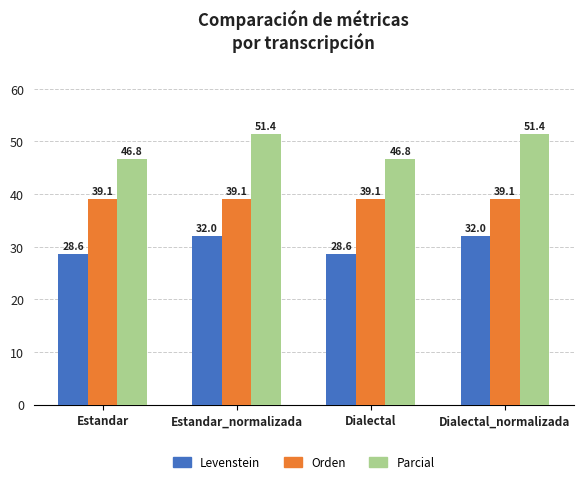

What is the smallest value displayed?

28.6